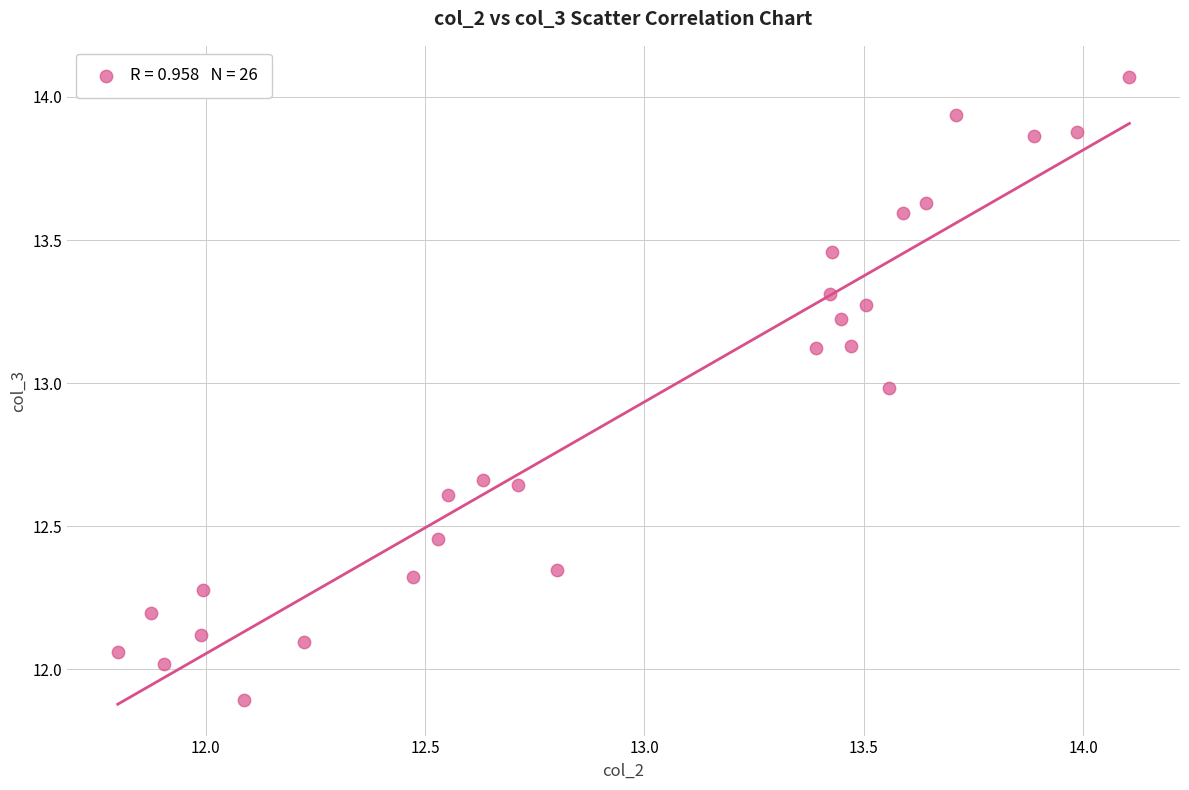

What is the range of Y values (max minus min)?

2.2